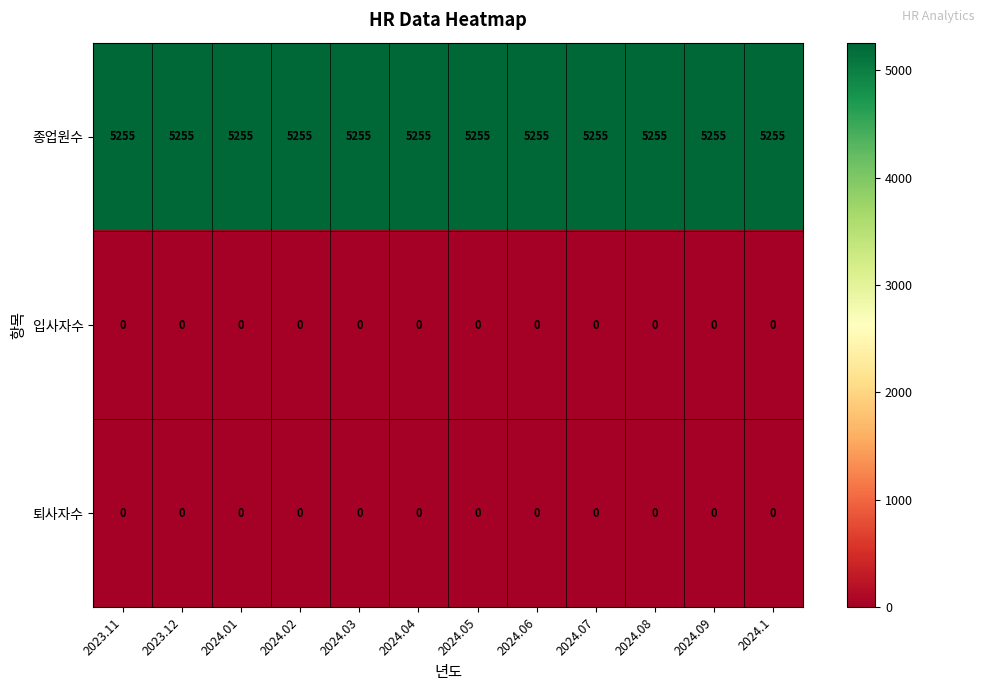

What is the difference between the highest and lowest values at 2024.09?

5255